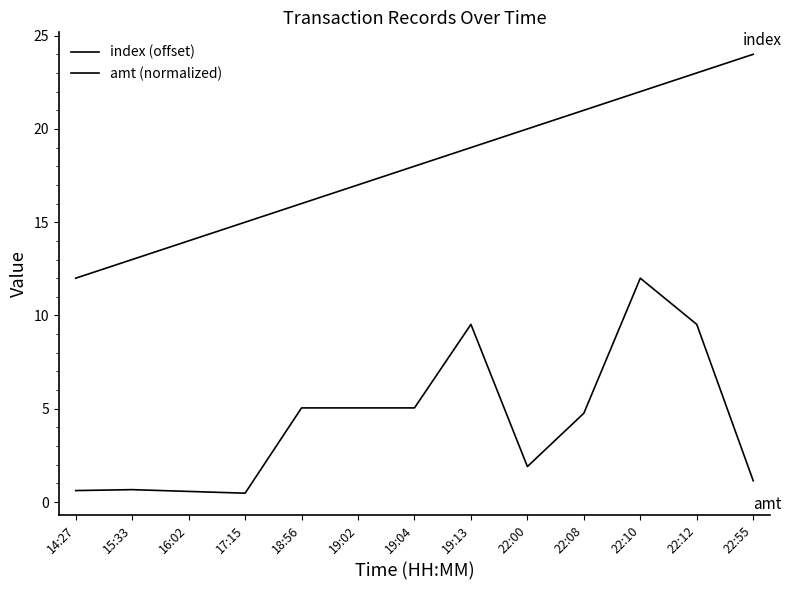

What is the label of the 7th point from the left?

19:04